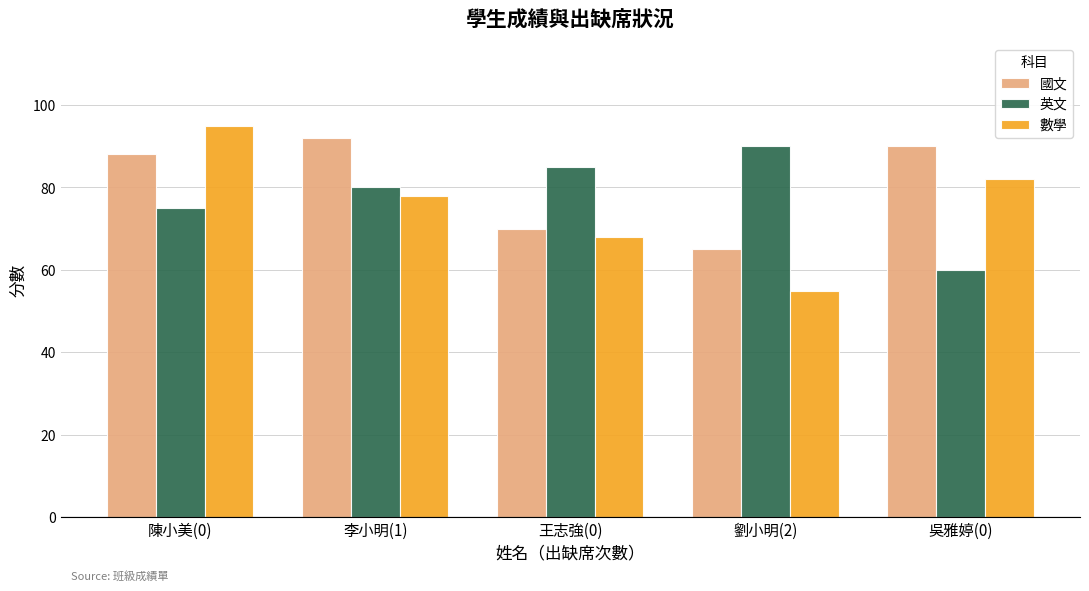

Which series has the largest total across all categories?

國文